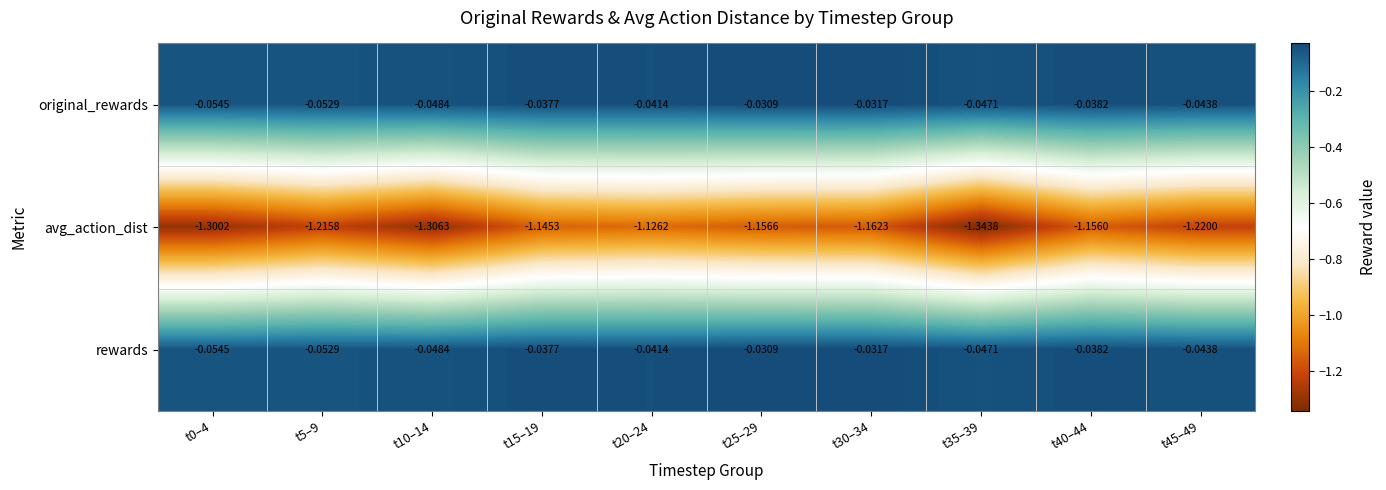

Is the value of avg_action_dist at t35–39 greater than the value of original_rewards at t45–49?

No